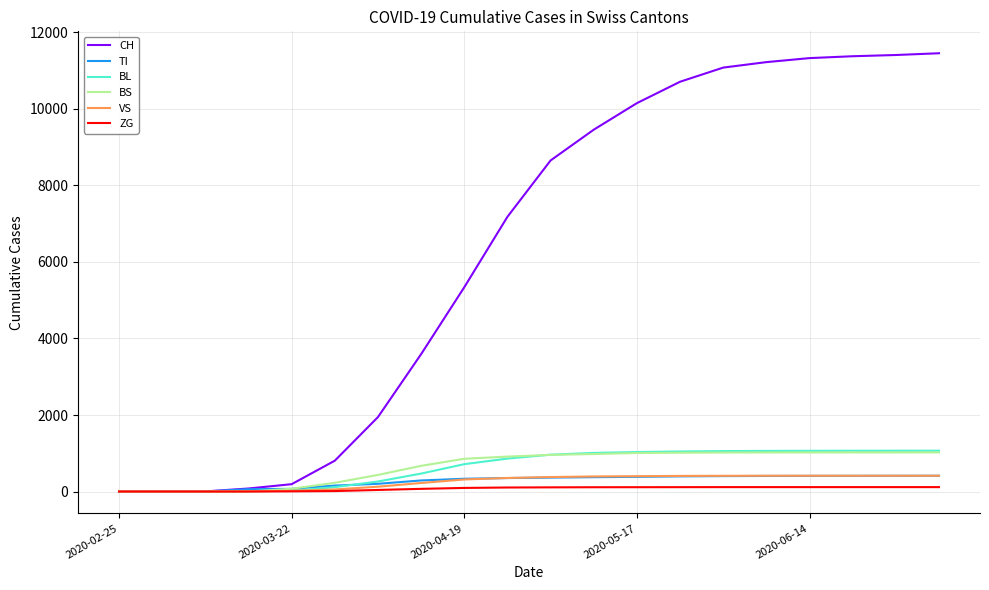

Which series has the largest total across all categories?

CH